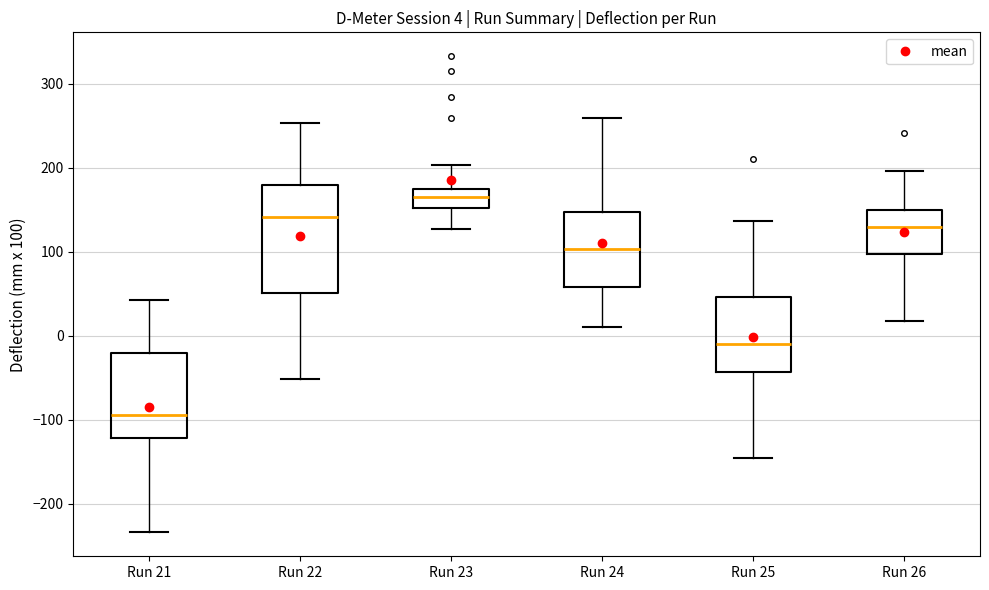

Which box's median line is the highest?

Run 23